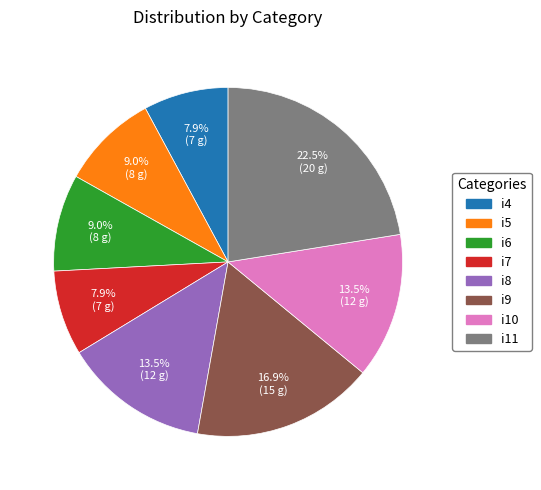

Count the number of slices in the pie.

8